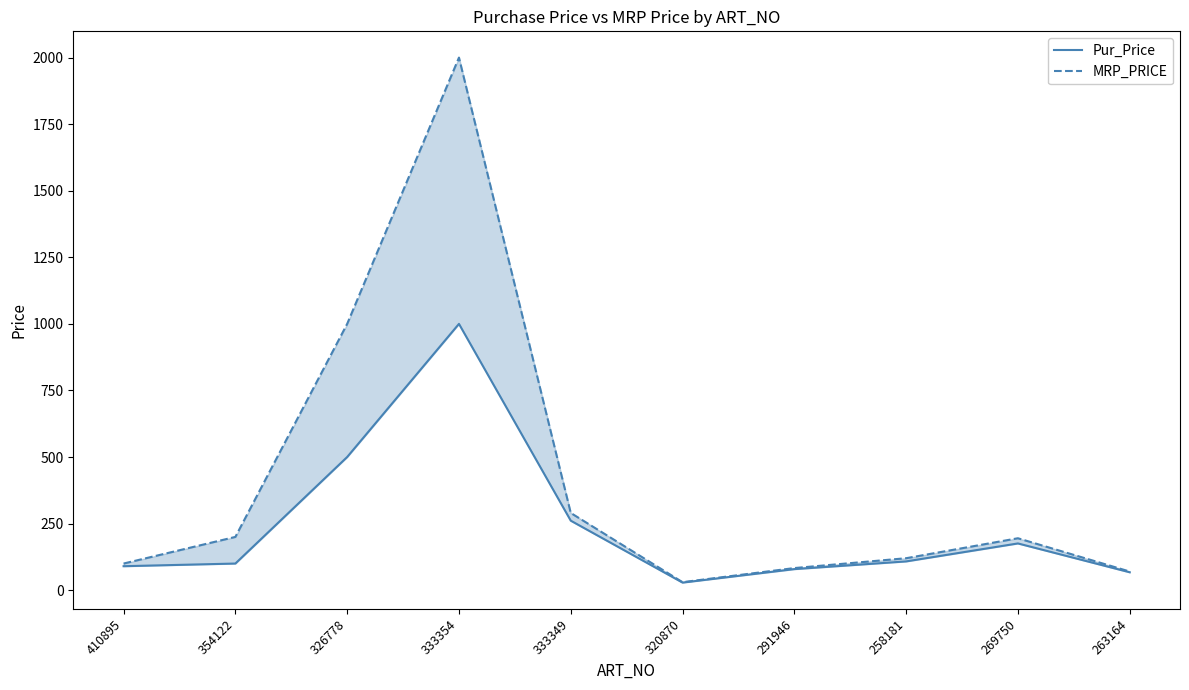

Reading right to left, list all the values displayed in this chart.

Pur_Price: 67.2	175.5	108.0	79.0	28.5	261.0	1000.0	500.0	100.0	90.0
MRP_PRICE: 70.0	195.0	120.0	83.0	30.0	290.0	2000.0	1000.0	200.0	100.0